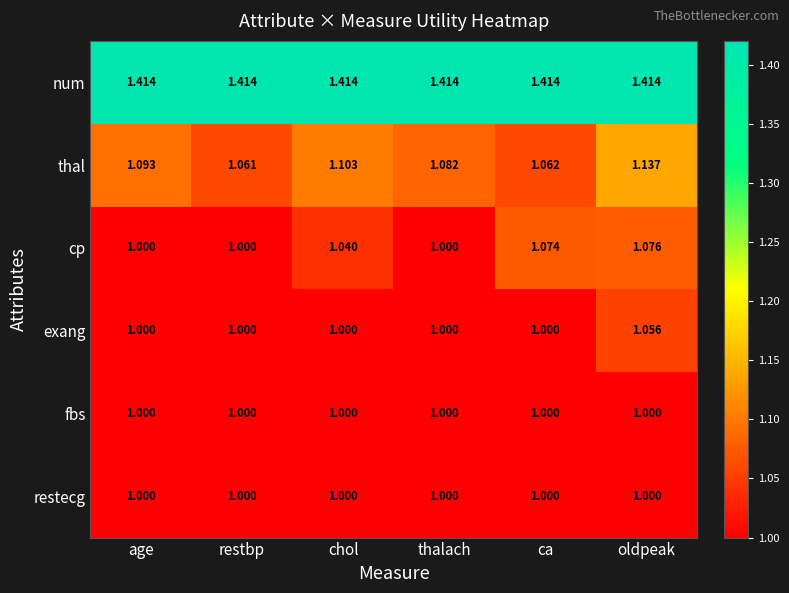

Is the value of restecg at thalach greater than the value of num at chol?

No